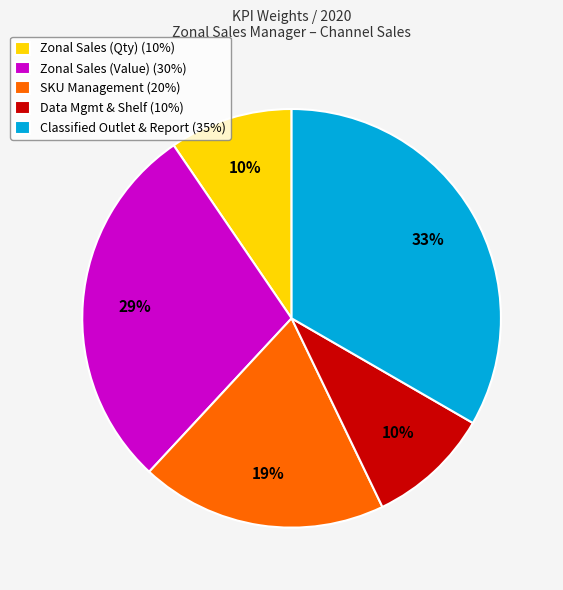

To the nearest percent, what percentage of the pie is SKU Management (20%)?

19%